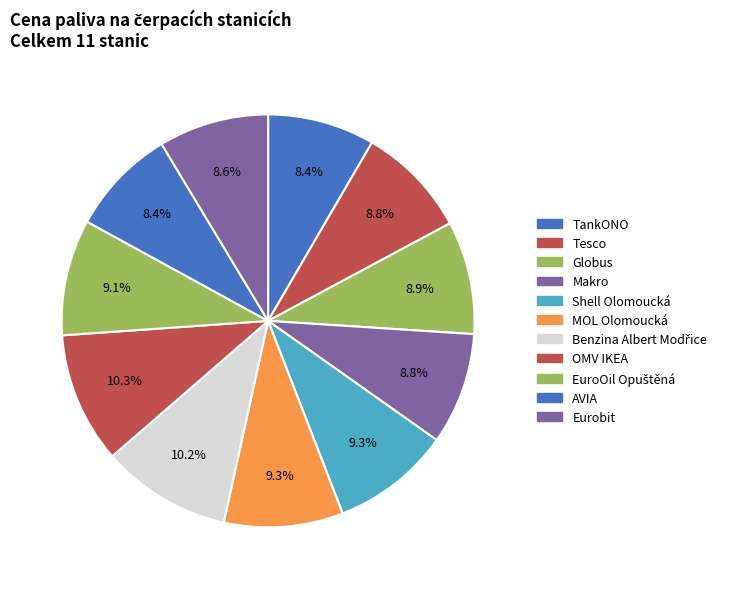

Which has a higher value, Makro or TankONO?

Makro